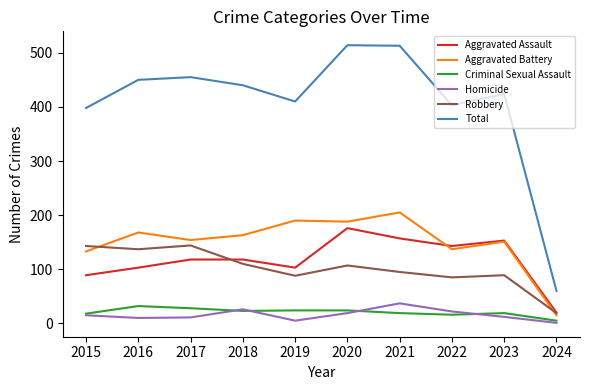

What is the total value across all series at 2021?

1026